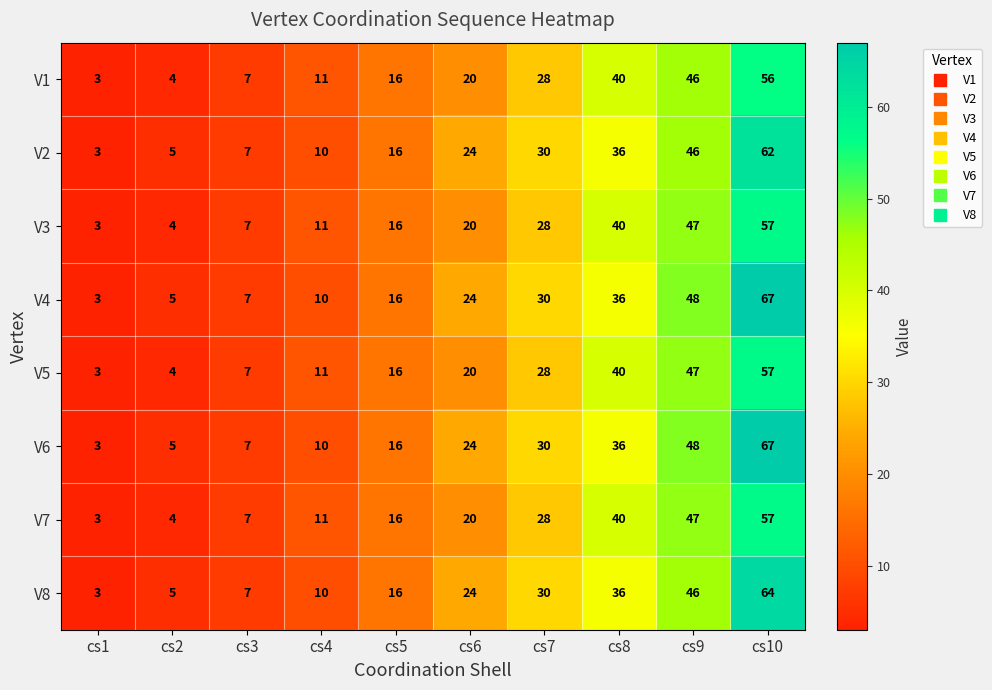

List the labels in order of V4 value, largest first.

cs10, cs9, cs8, cs7, cs6, cs5, cs4, cs3, cs2, cs1